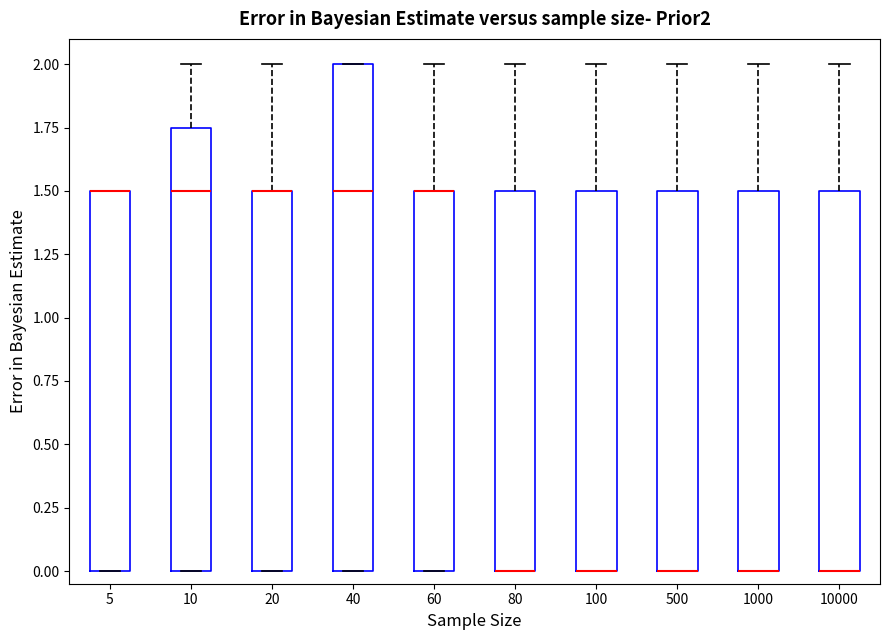

Which box is the tallest, from its lower edge to its upper edge?

40